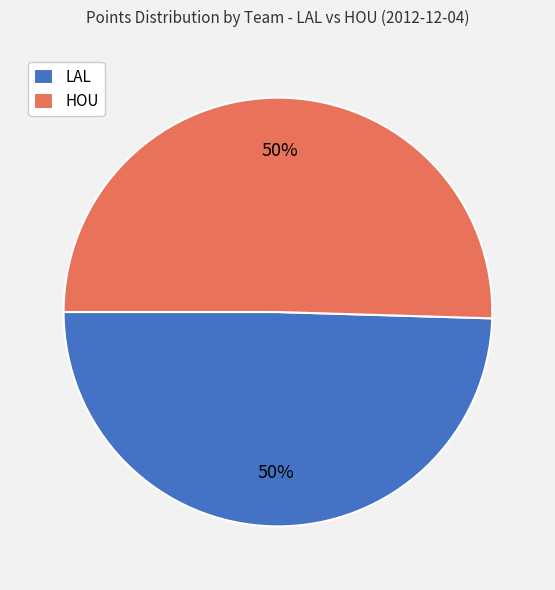

The HOU slice represents 65% of the pie. True or false?

False